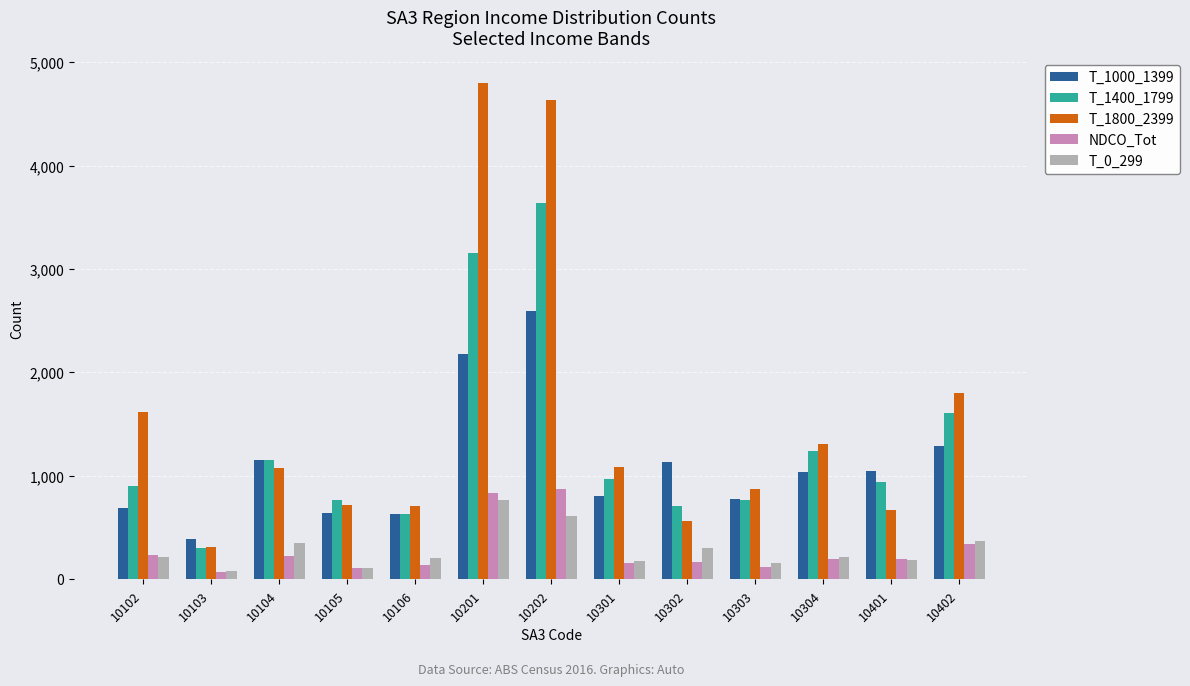

Which series has the largest total across all categories?

T_1800_2399